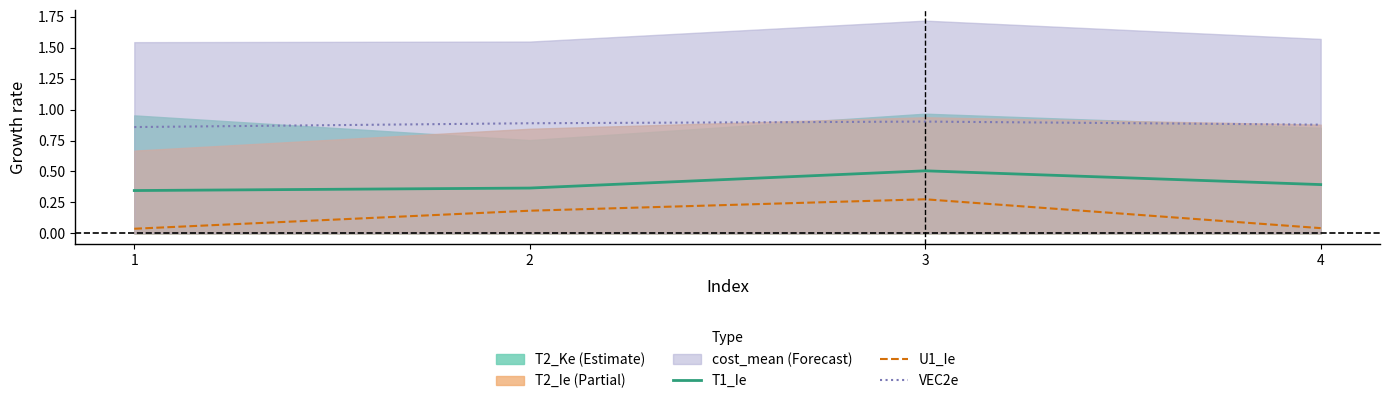

At 3, list the series in order from largest to smallest.

VEC2e, T1_Ie, U1_Ie